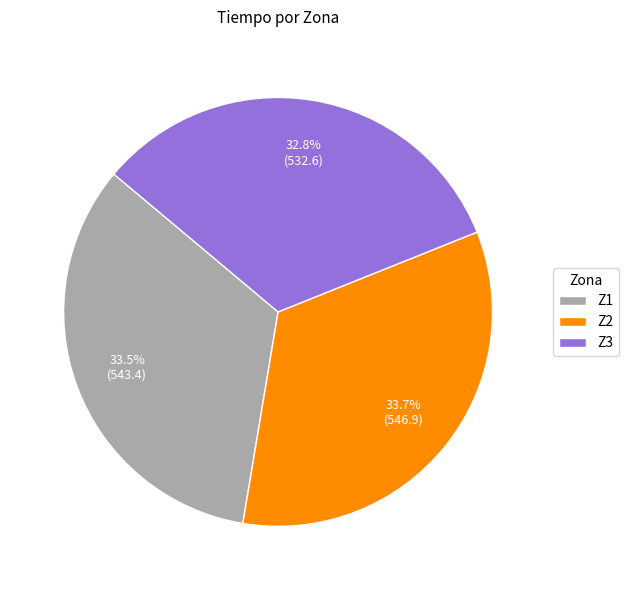

Between Z3 and Z1, which is larger?

Z1